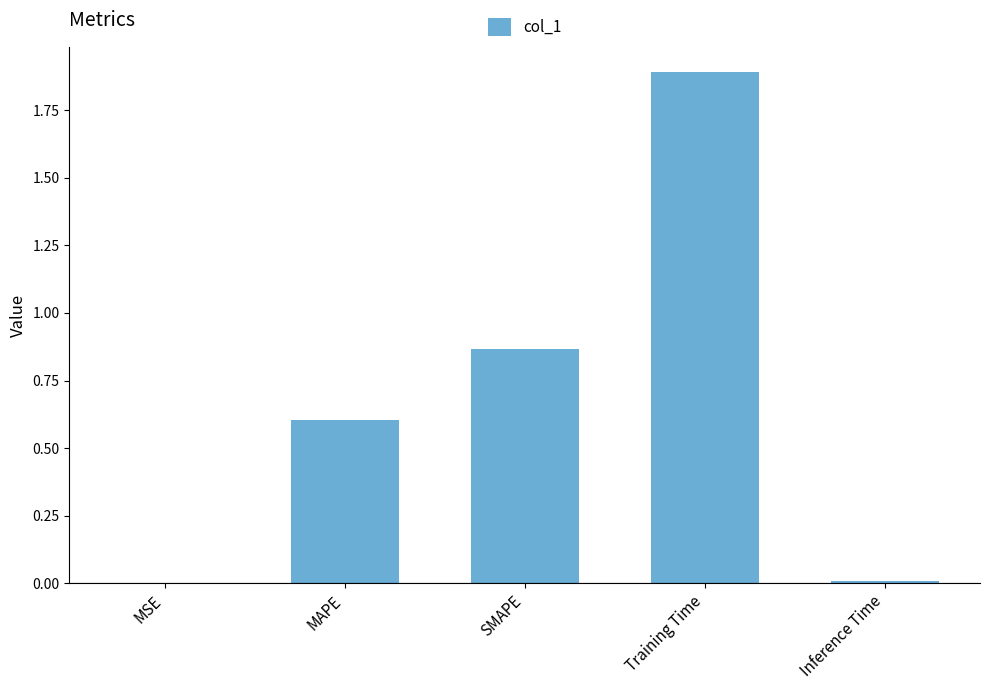

What is the difference between the values at SMAPE and Training Time?

1.0